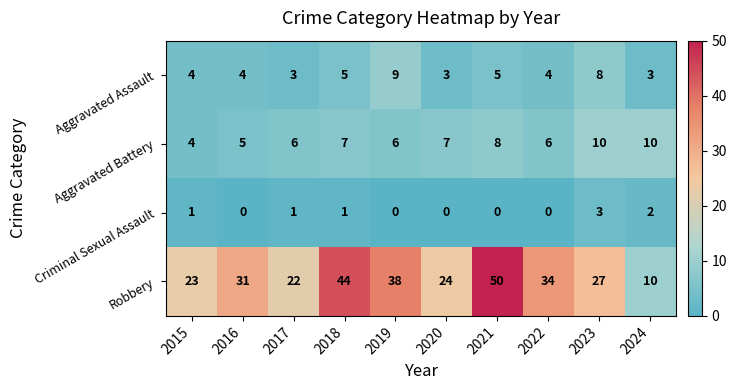

Which series changed the most between 2021 and 2024?

Robbery